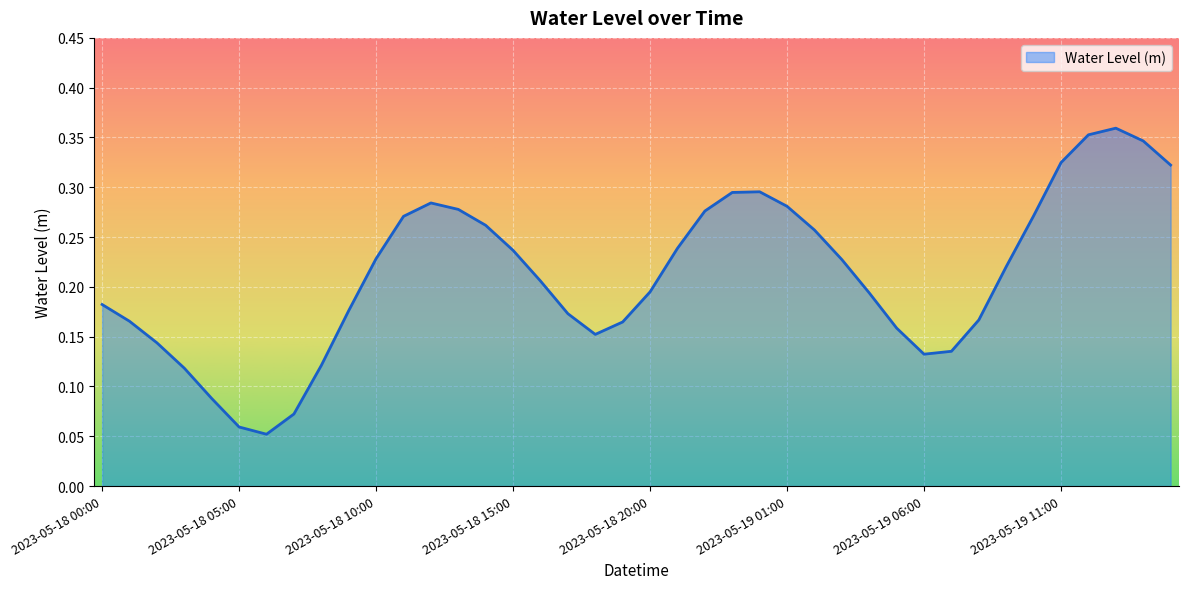

Where is the first local maximum?

2023-05-18 12:00